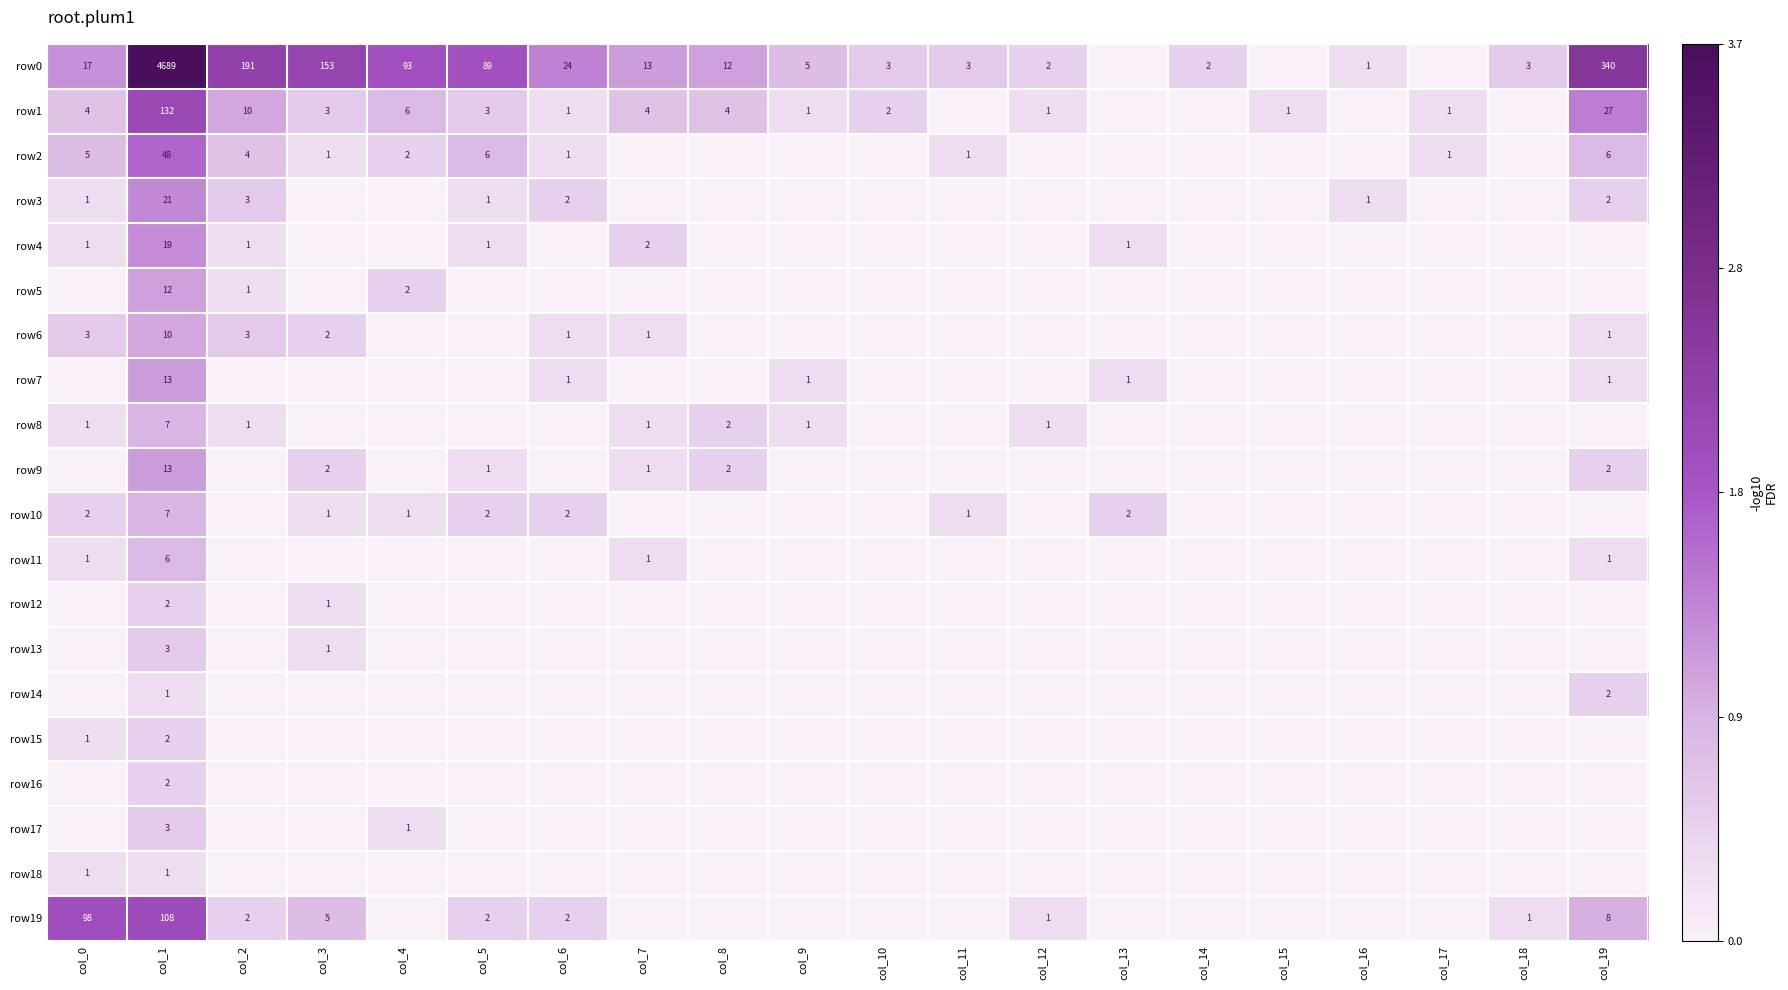

True or false: row8 has a value of 4 at col_8.

False